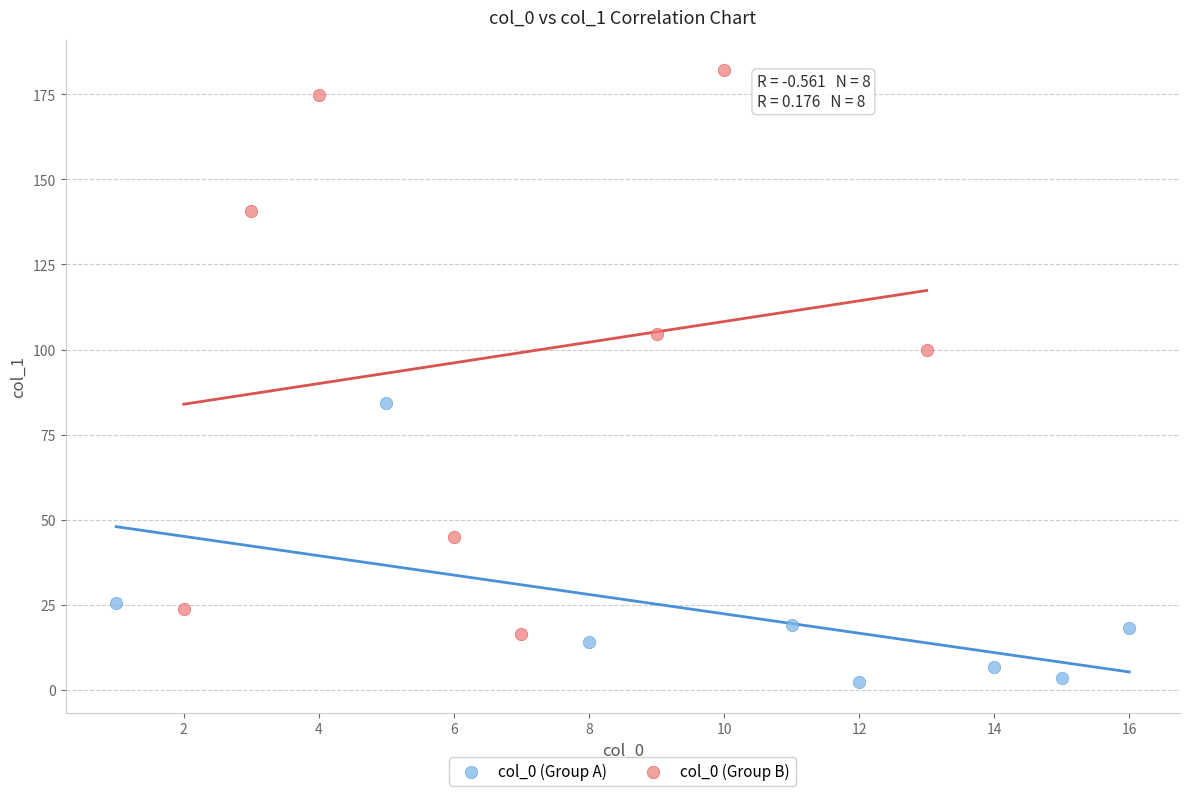

Which series reaches the maximum Y coordinate?

col_0 (Group B)